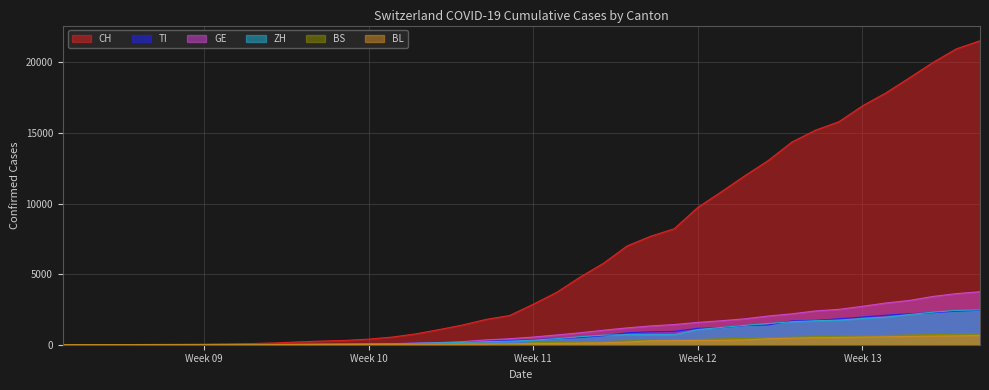

How many values in TI are above zero?

39